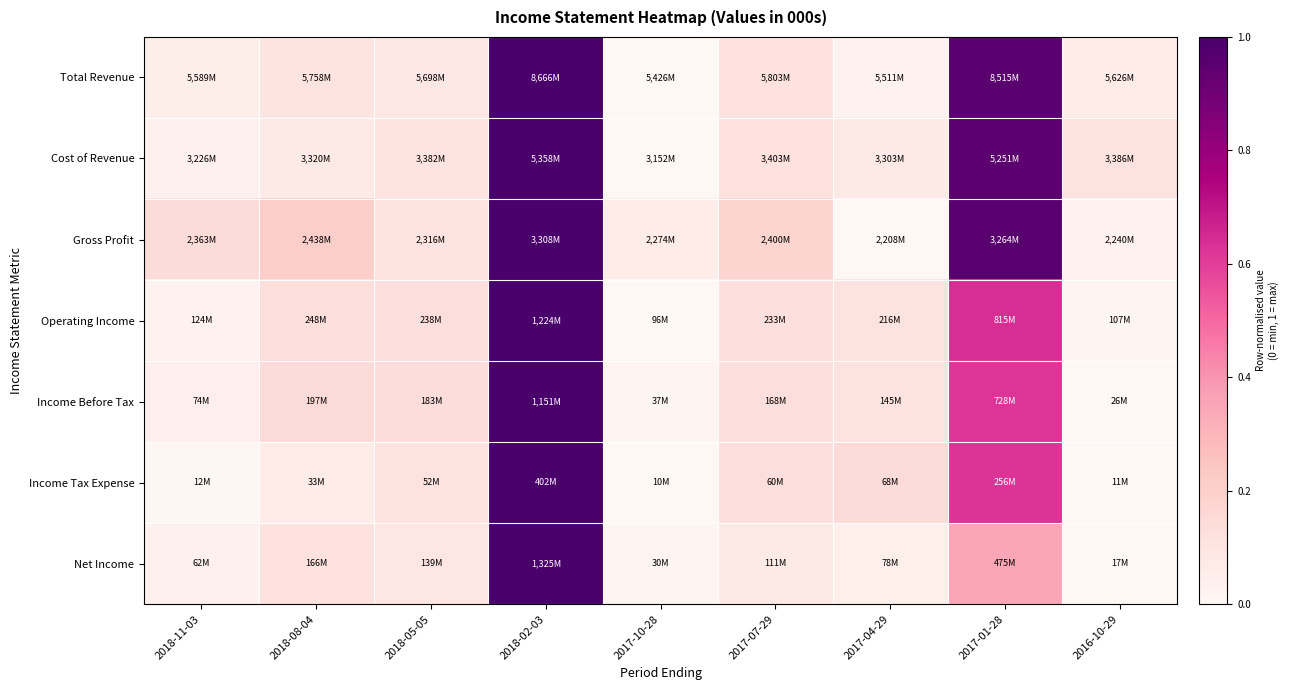

What is the spread (max minus min) of values at 2017-10-28?

0.1